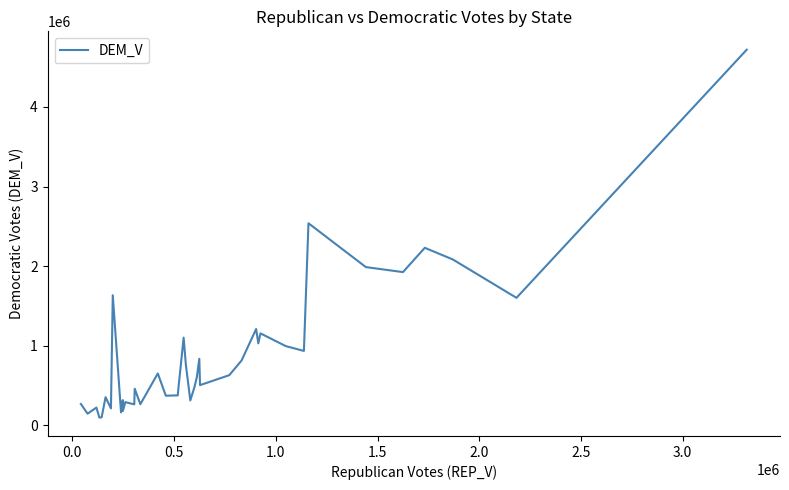

What is the difference between the maximum and minimum values?

4626285